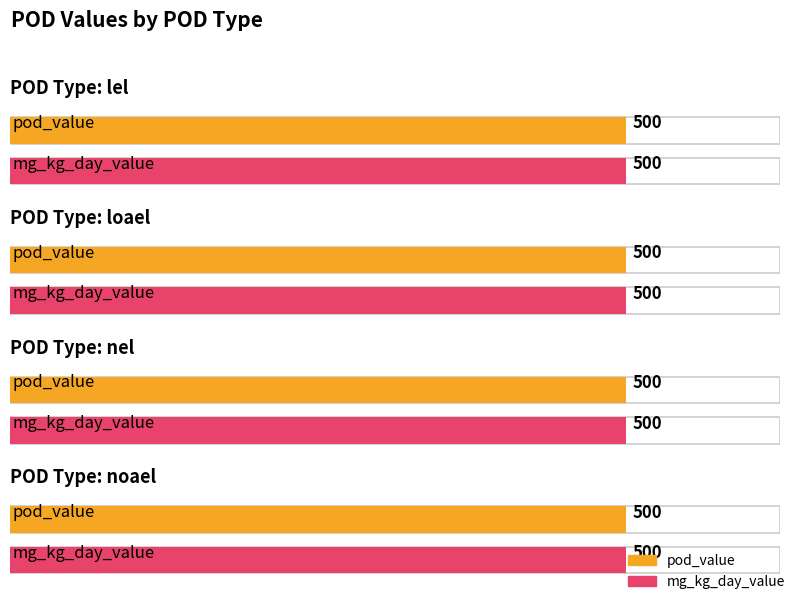

Is it true that max_dose_level equals 2 at noael?

False